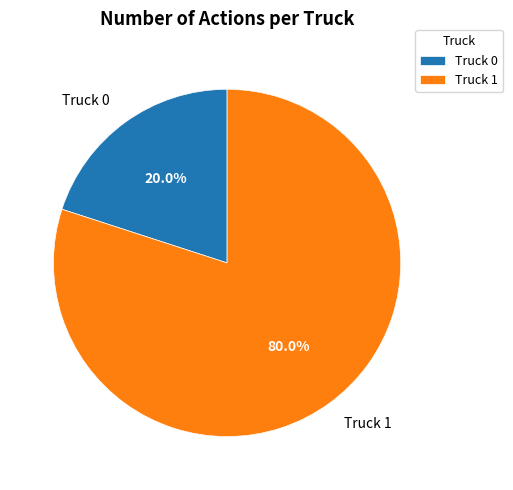

Is it true that Truck 0 is 30% of the pie?

False